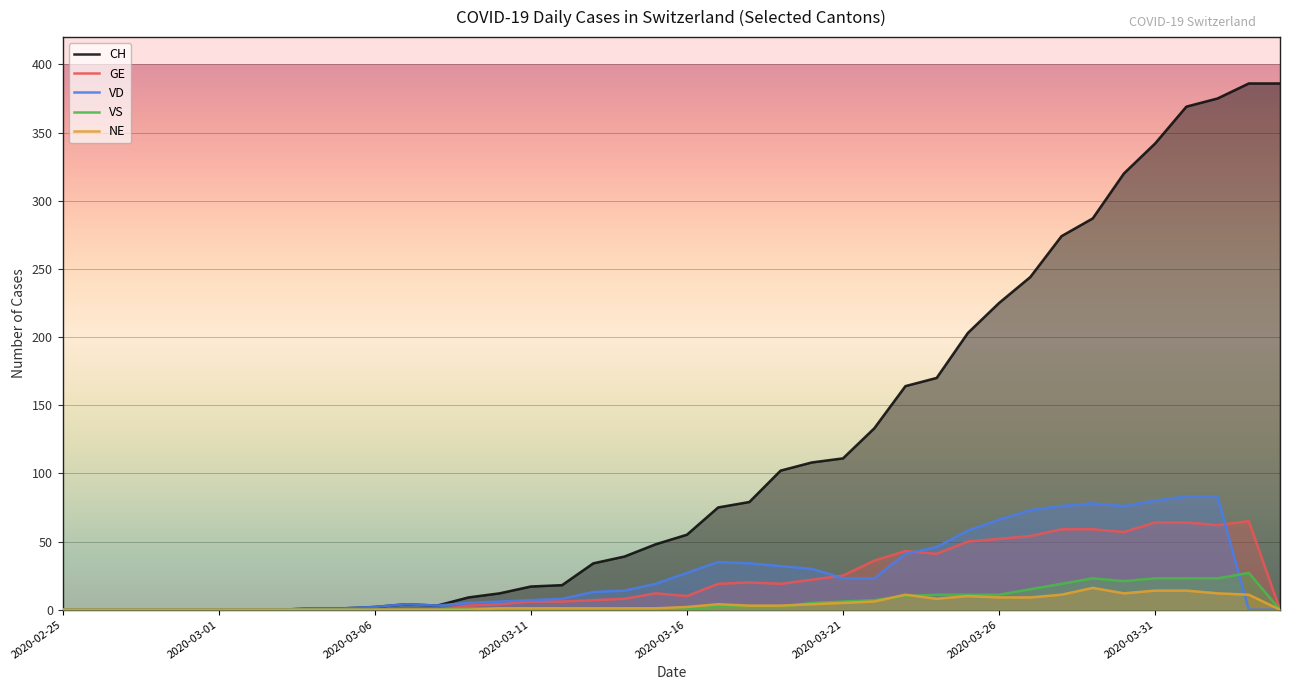

The CH series shows 55 at 2020-03-16. True or false?

True